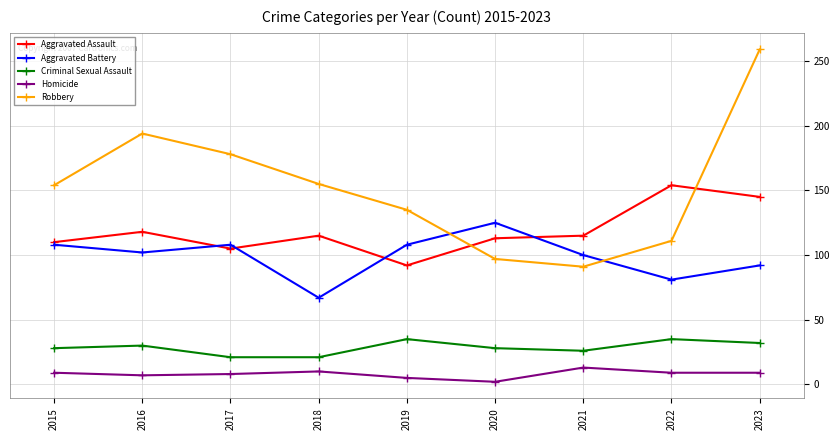

Count the number of data series in this chart.

5